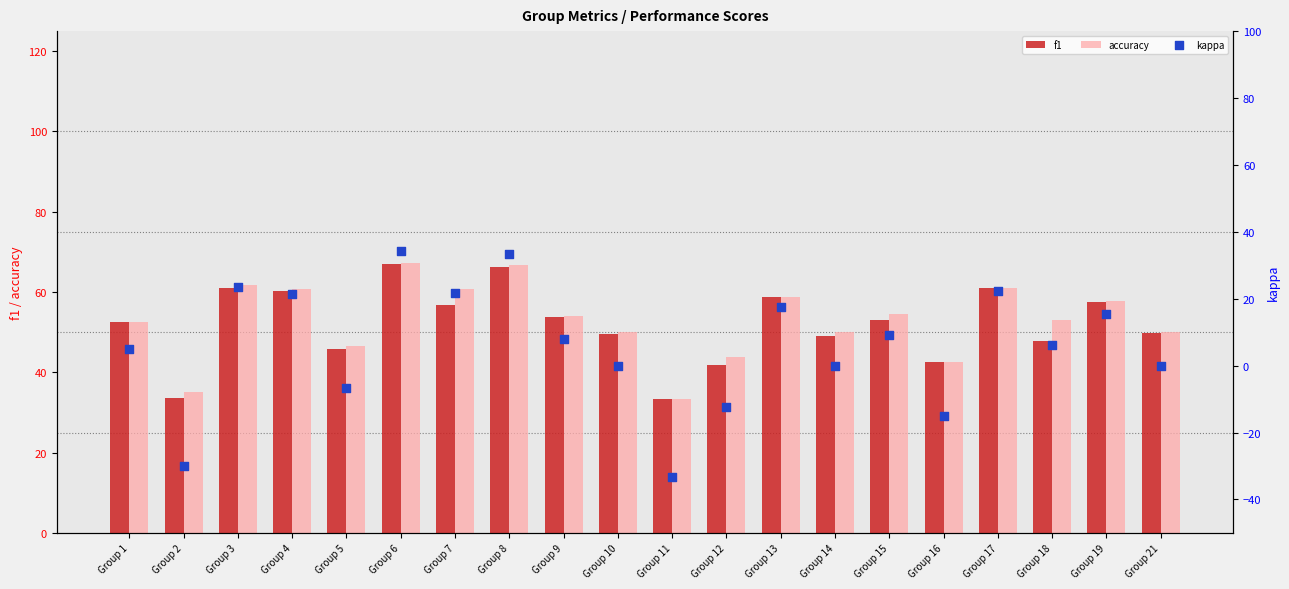

At which category is the sum across all series the highest?

Group 6